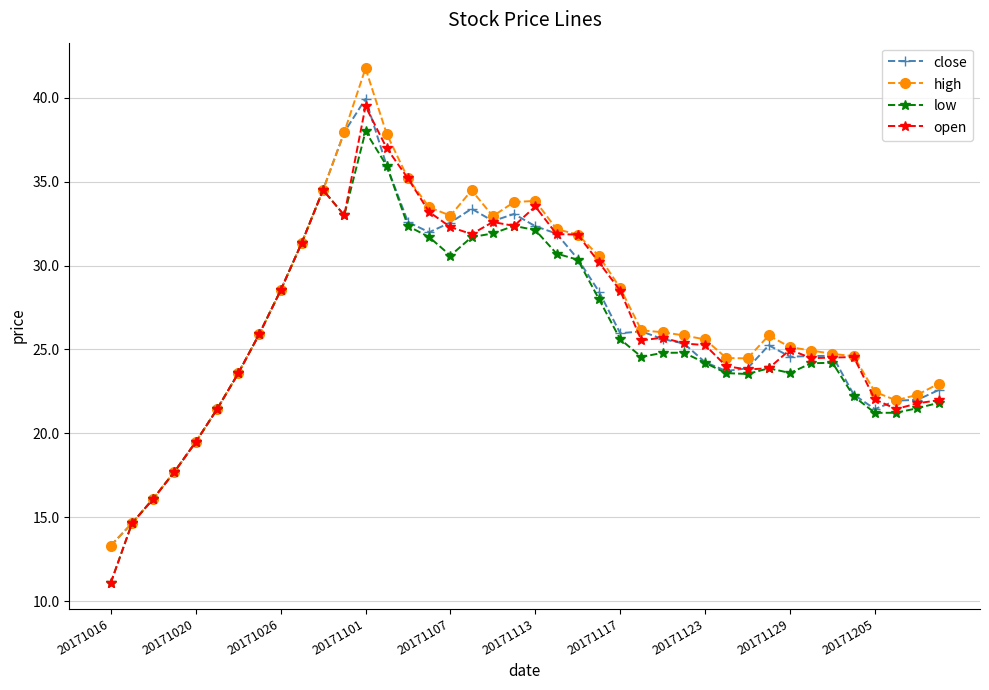

How many lines are shown in the chart?

4